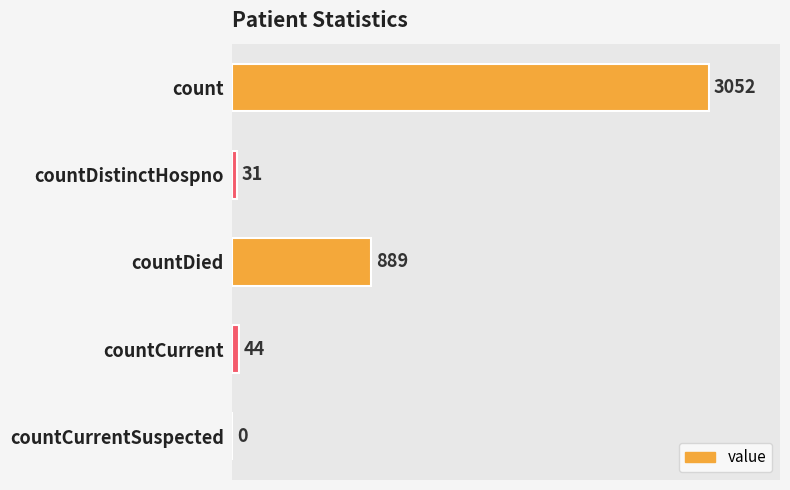

Reading top to bottom, what are all the values shown in this chart?

count=3052	countDistinctHospno=31	countDied=889	countCurrent=44	countCurrentSuspected=0